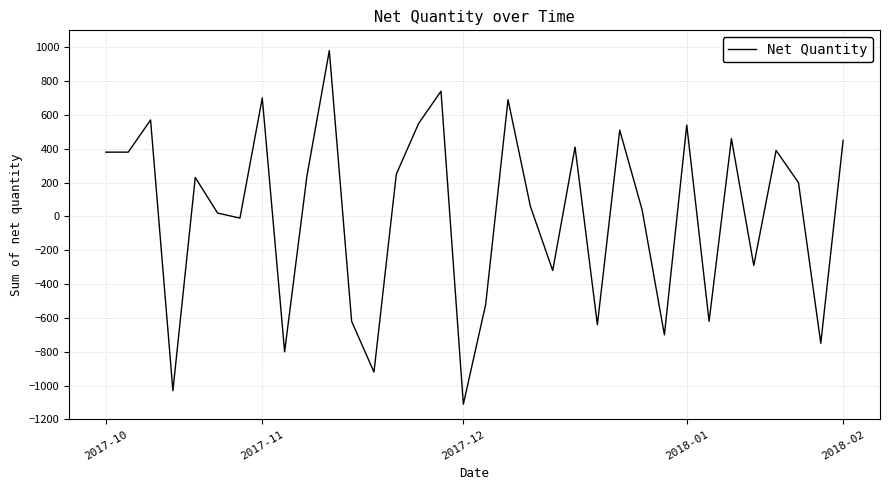

What is the difference between the maximum and minimum values?

2090